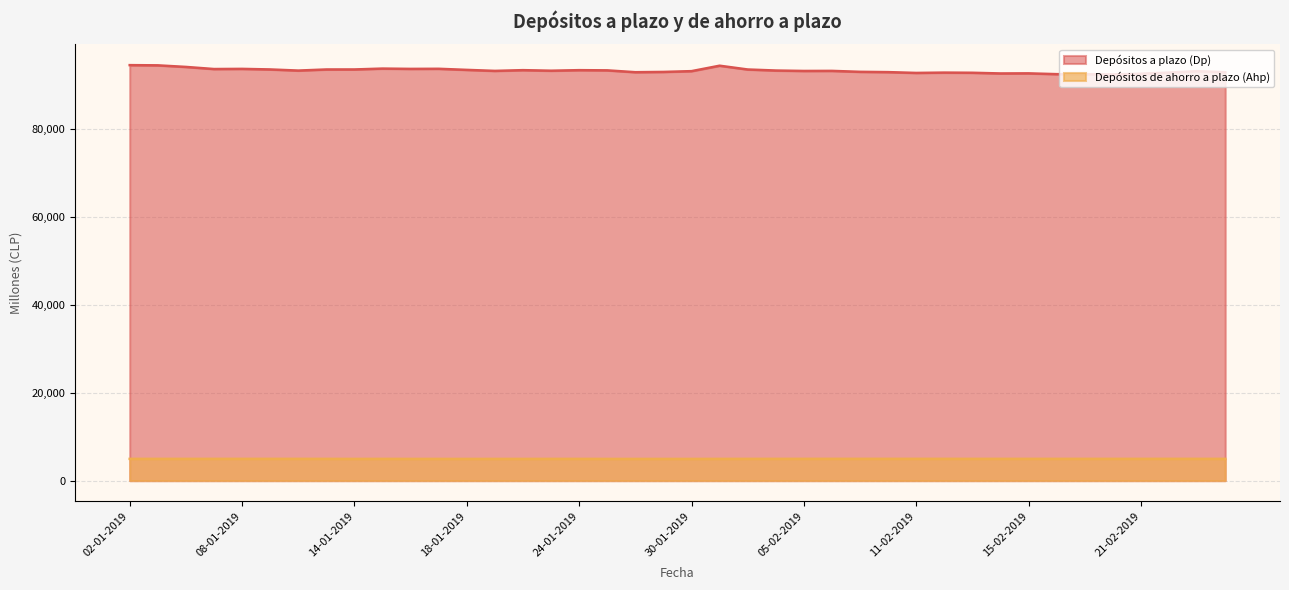

True or false: Depósitos de ahorro a plazo (Ahp) and Depósitos a plazo (Dp) intersect in this chart.

False